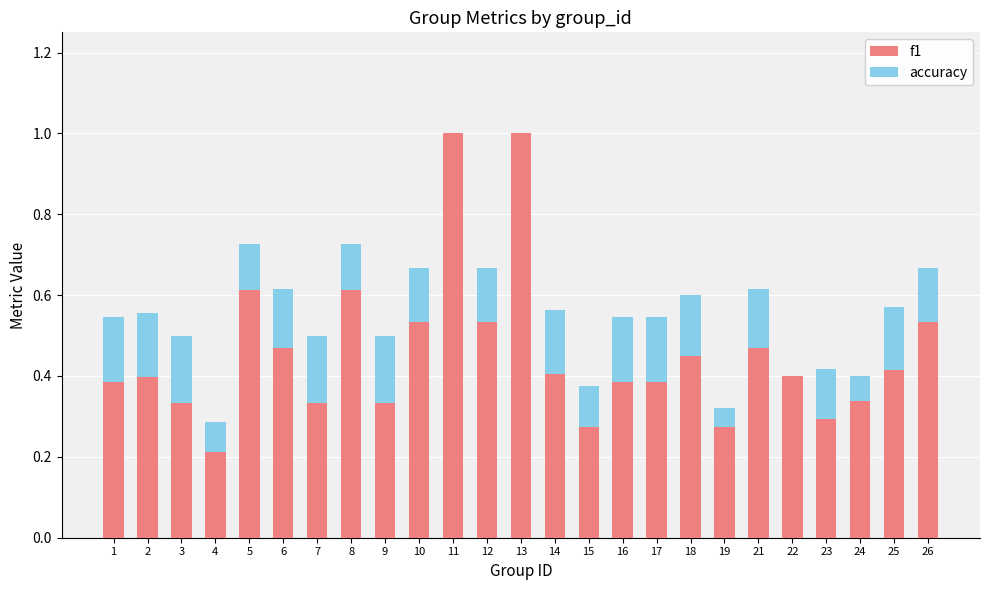

Reading right to left, list all the values displayed in this chart.

f1: 0.5	0.4	0.3	0.3	0.4	0.5	0.3	0.5	0.4	0.4	0.3	0.4	1.0	0.5	1.0	0.5	0.3	0.6	0.3	0.5	0.6	0.2	0.3	0.4	0.4
accuracy: 0.1	0.2	0.1	0.1	-0.0	0.1	-0.0	0.1	0.2	0.2	0.1	0.2	0.0	0.1	0.0	0.1	0.2	0.1	0.2	0.1	0.1	0.1	0.2	0.2	0.2